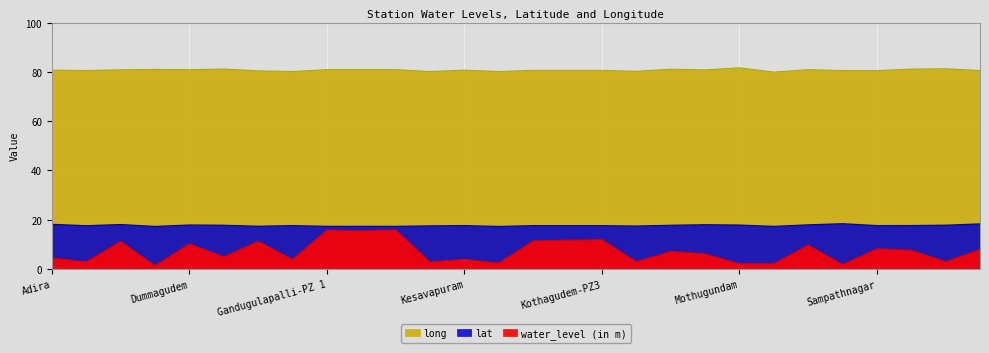

Reading left to right, what are all the values shown in this chart?

water_level (in m): Adira=4.5	Bomanapalli 2013Dw=3.0	Cherla-PZ=11.3	Dhammapeta=1.4	Dummagudem=10.3	Edugarallapalli=5.0	Enkur-PZ=11.3	Gandhampally=4.0	Gandugulapalli-PZ 1=15.8	Gandugulapalli-PZ 2=15.6	Gandugulapalli-PZ 3=15.9	Garla=2.9	Kesavapuram=3.9	Khammam 2013Dw=2.5	Kothagudem-PZ=11.5	Kothagudem-PZ 2=11.8	Kothagudem-PZ3=12.0	Kotla Lingala=3.0	Lakshmipuram=7.2	Manuguru=6.2	Mothugundam=2.2	Nayakangudem1=2.2	Parnasala1=9.8	Pragallapalle=1.9	Sampathnagar=8.3	Sanjeeva Reddy Palem=7.7	Sarivela=3.0	Venkatapuram2=8.0
lat: Adira=18.1	Bomanapalli 2013Dw=17.6	Cherla-PZ=18.0	Dhammapeta=17.3	Dummagudem=17.9	Edugarallapalli=17.8	Enkur-PZ=17.3	Gandhampally=17.6	Gandugulapalli-PZ 1=17.3	Gandugulapalli-PZ 2=17.3	Gandugulapalli-PZ 3=17.3	Garla=17.5	Kesavapuram=17.6	Khammam 2013Dw=17.3	Kothagudem-PZ=17.6	Kothagudem-PZ 2=17.6	Kothagudem-PZ3=17.6	Kotla Lingala=17.4	Lakshmipuram=17.7	Manuguru=18.0	Mothugundam=17.8	Nayakangudem1=17.3	Parnasala1=17.9	Pragallapalle=18.4	Sampathnagar=17.6	Sanjeeva Reddy Palem=17.6	Sarivela=17.8	Venkatapuram2=18.3
long: Adira=80.7	Bomanapalli 2013Dw=80.6	Cherla-PZ=80.8	Dhammapeta=81.0	Dummagudem=80.9	Edugarallapalli=81.2	Enkur-PZ=80.4	Gandhampally=80.2	Gandugulapalli-PZ 1=80.9	Gandugulapalli-PZ 2=80.9	Gandugulapalli-PZ 3=80.9	Garla=80.1	Kesavapuram=80.7	Khammam 2013Dw=80.2	Kothagudem-PZ=80.6	Kothagudem-PZ 2=80.6	Kothagudem-PZ3=80.6	Kotla Lingala=80.2	Lakshmipuram=81.1	Manuguru=80.8	Mothugundam=81.7	Nayakangudem1=79.9	Parnasala1=80.9	Pragallapalle=80.5	Sampathnagar=80.5	Sanjeeva Reddy Palem=81.1	Sarivela=81.3	Venkatapuram2=80.5